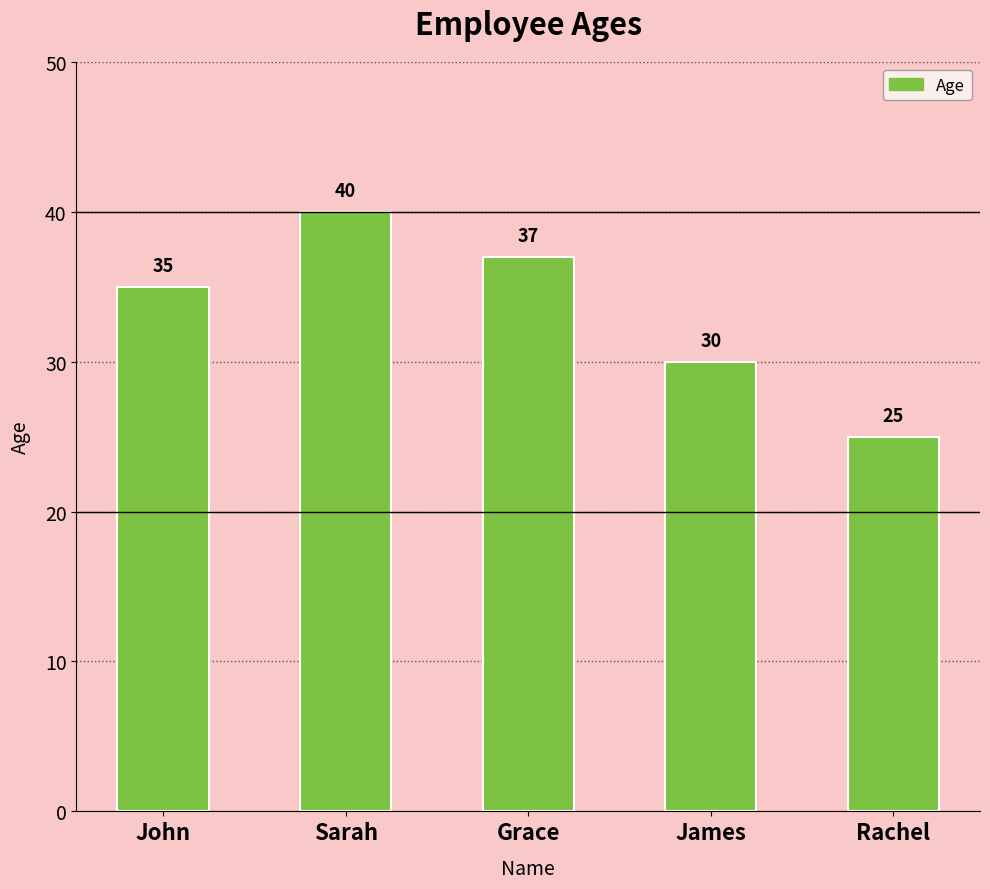

What is the label of the 5th bar from the left?

Rachel